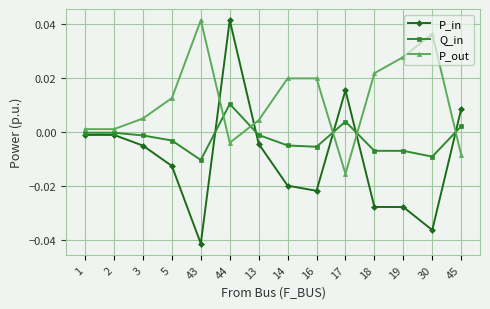

True or false: P_out has a value of 0.0 at 1.

True